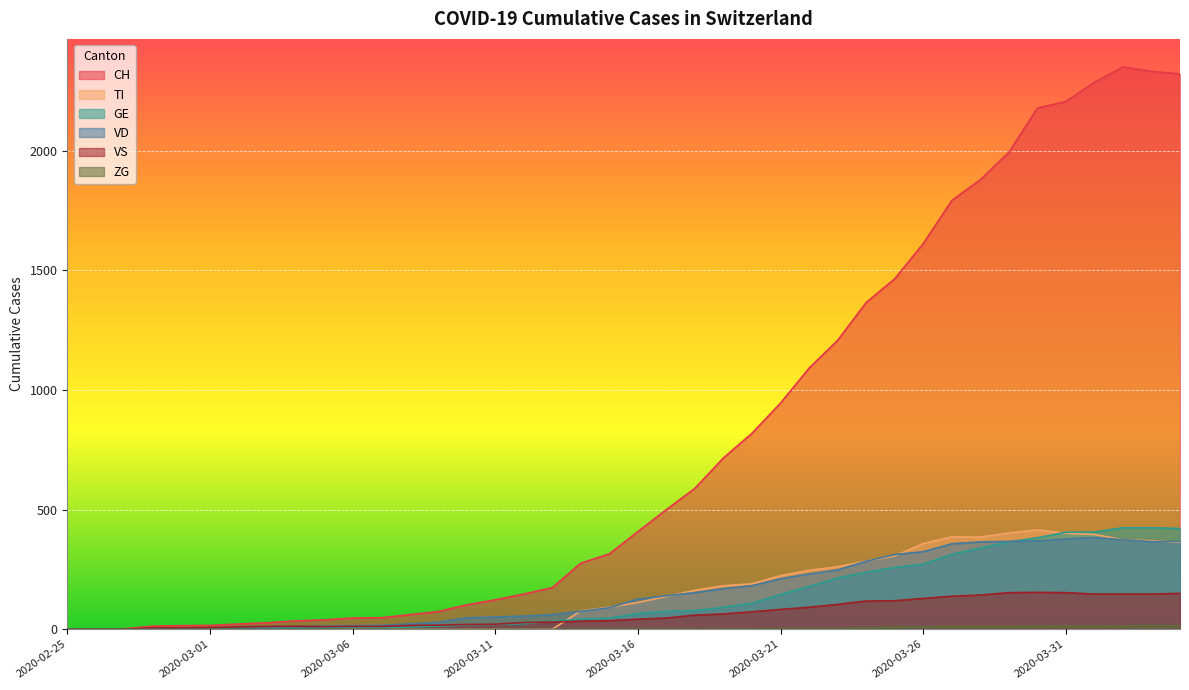

At 2020-03-14, list the series in order from largest to smallest.

CH, TI, VD, GE, VS, ZG